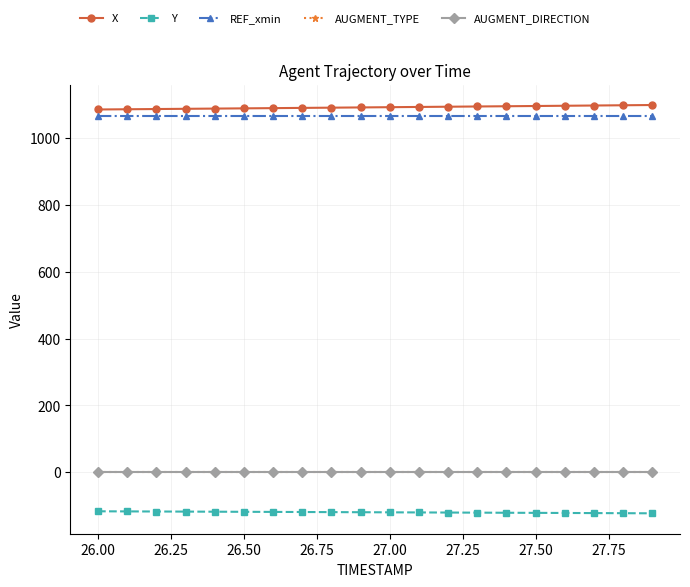

True or false: Y and REF_xmin intersect in this chart.

False